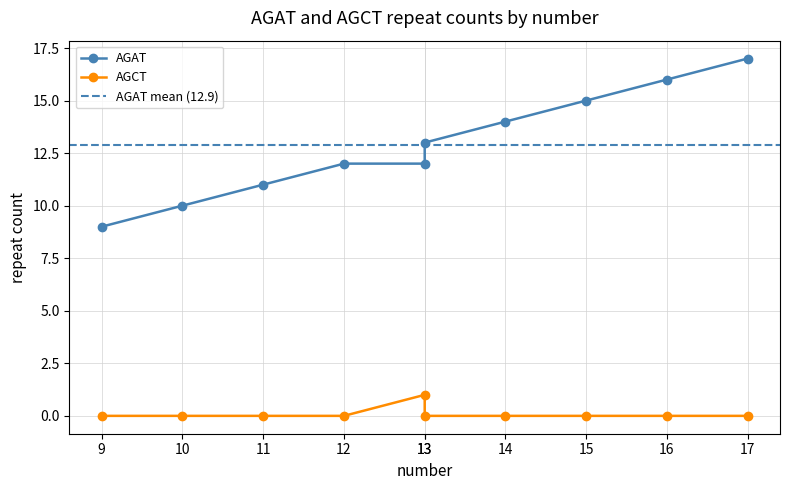

True or false: AGCT and AGAT cross at least once.

False